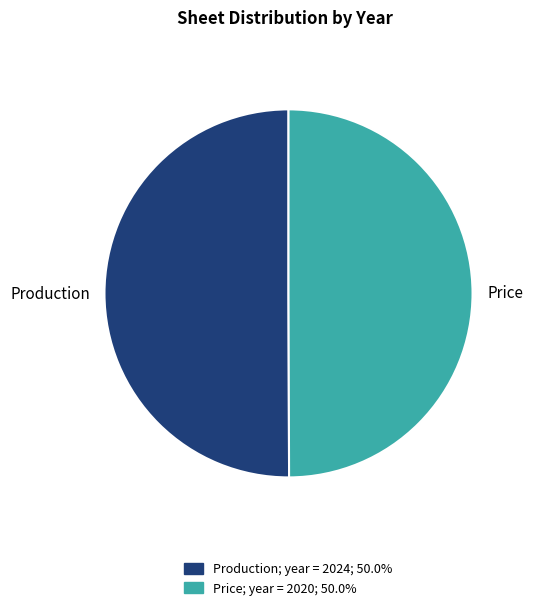

Approximately how many times larger is the value at Price compared to Production?

1.0